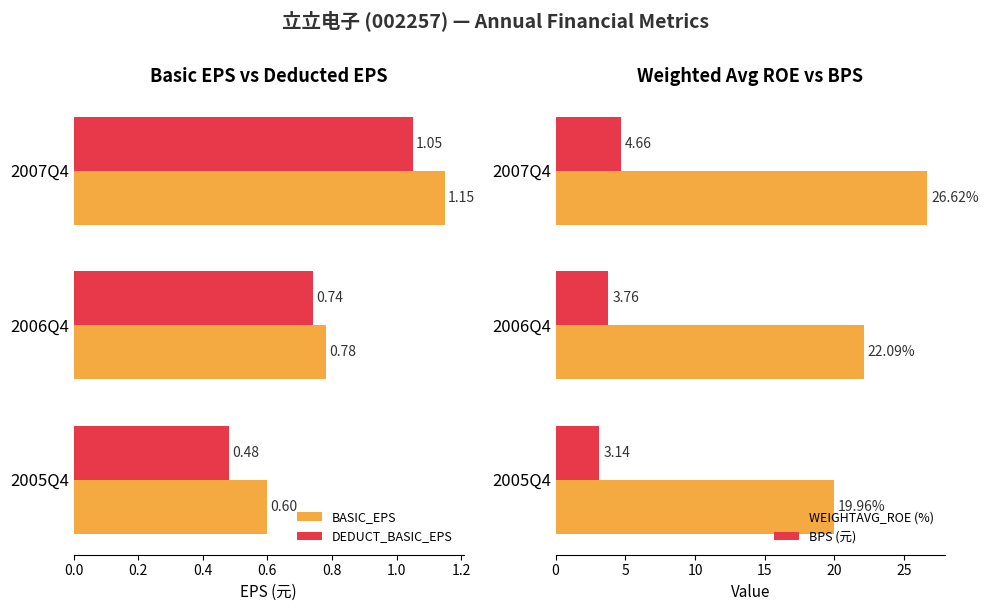

At which label is DEDUCT_BASIC_EPS closest to 0?

2005Q4